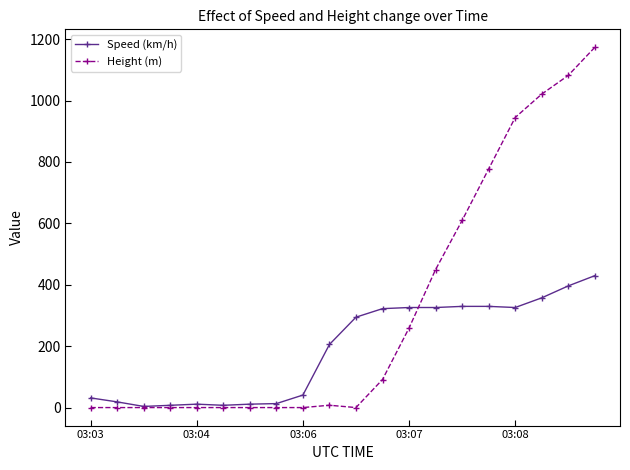

What is the maximum value shown in the chart?

1173.5